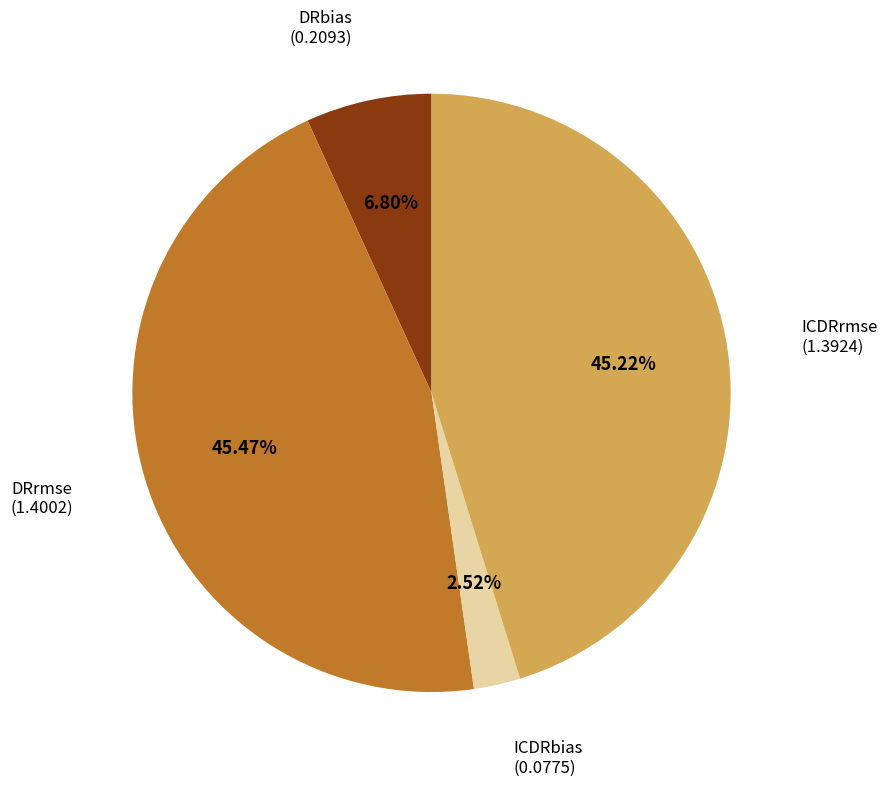

Does any single category account for the majority?

No